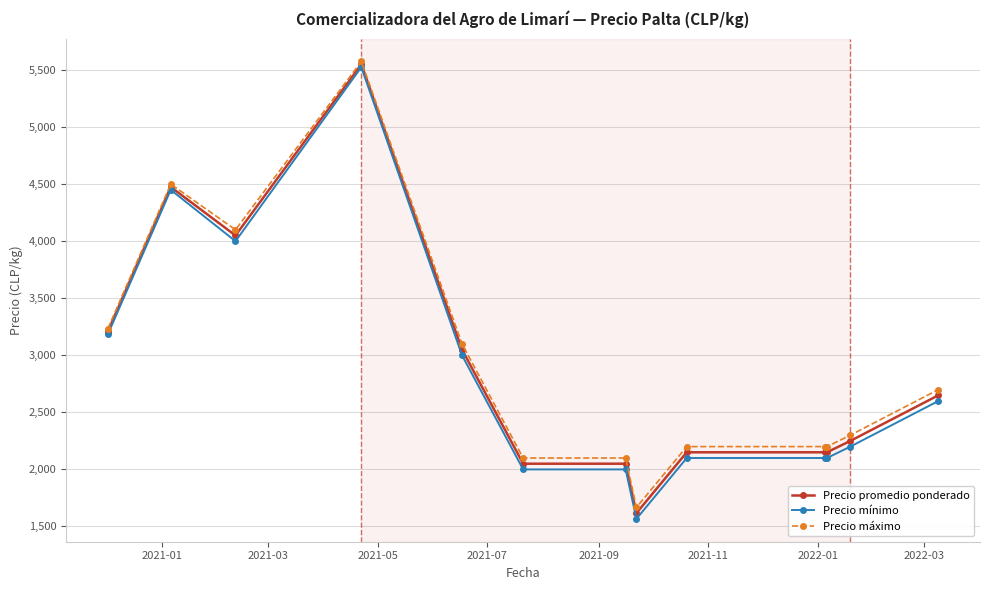

What is the value of the Precio mínimo point at the 9th from the left?

2100.0